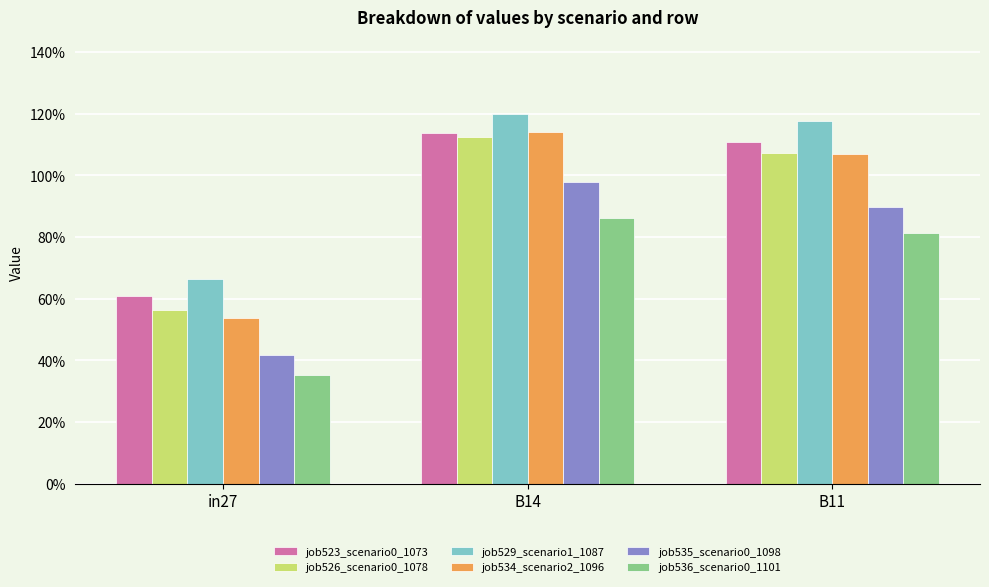

What are all the series names shown in the legend?

job523_scenario0_1073, job526_scenario0_1078, job529_scenario1_1087, job534_scenario2_1096, job535_scenario0_1098, job536_scenario0_1101